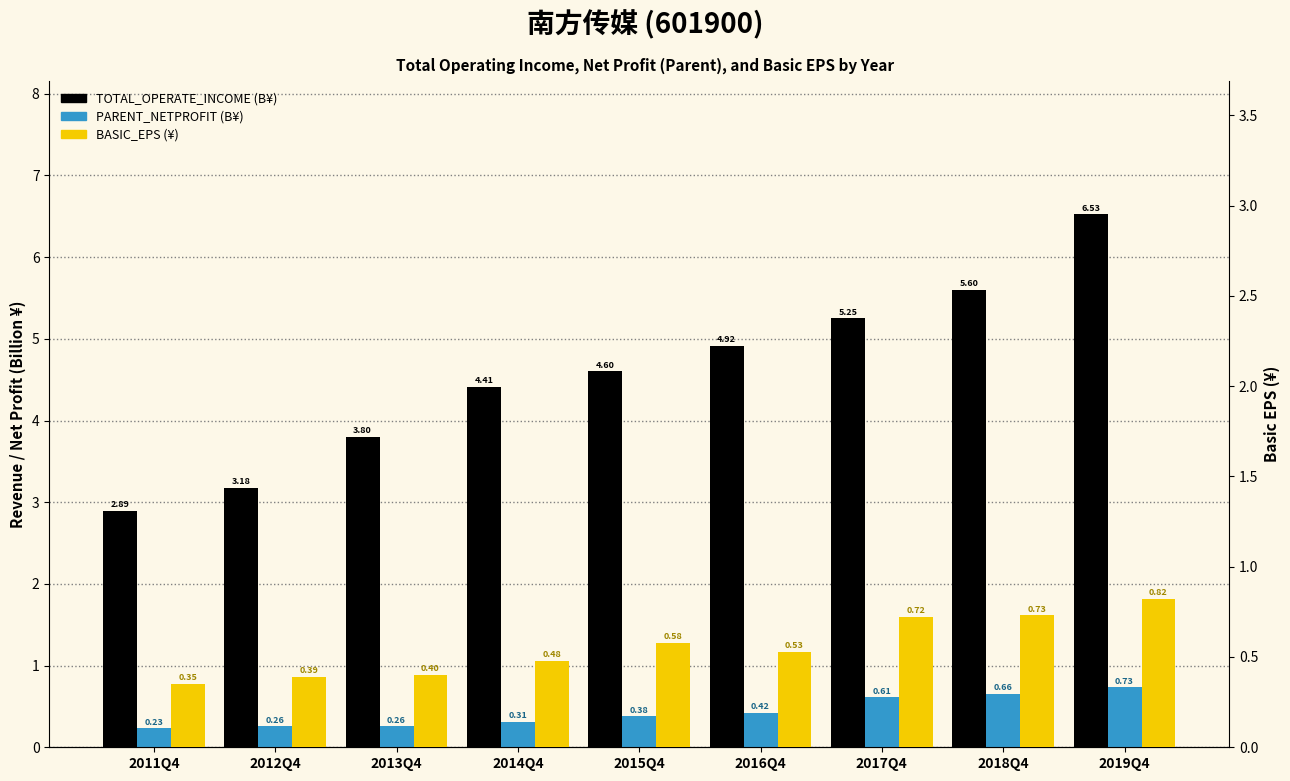

What is the difference between the BASIC_EPS (¥) values at 2014Q4 and 2015Q4?

0.1